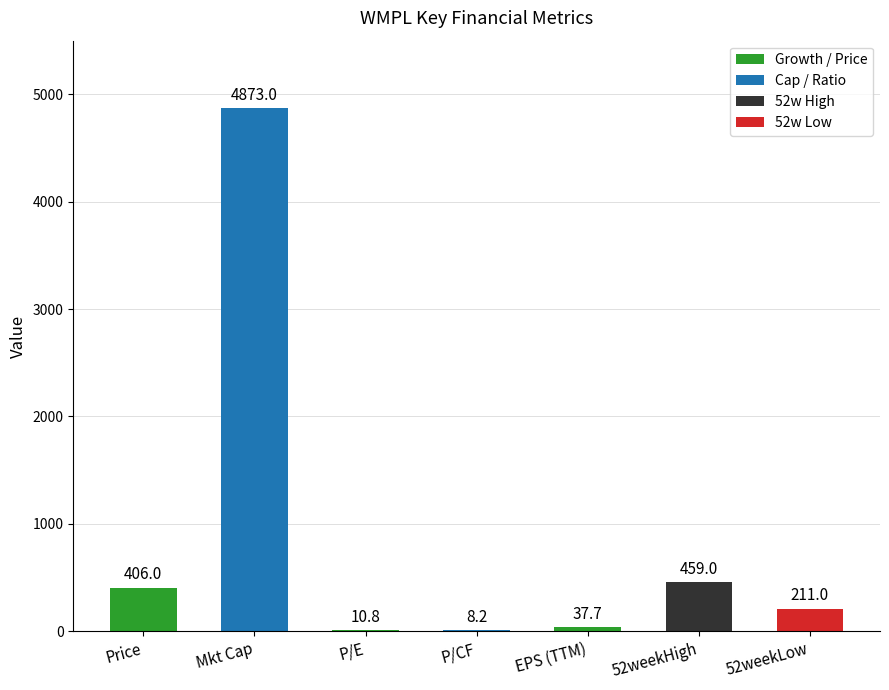

What is the sum of the values at Mkt Cap and P/E?

4883.8